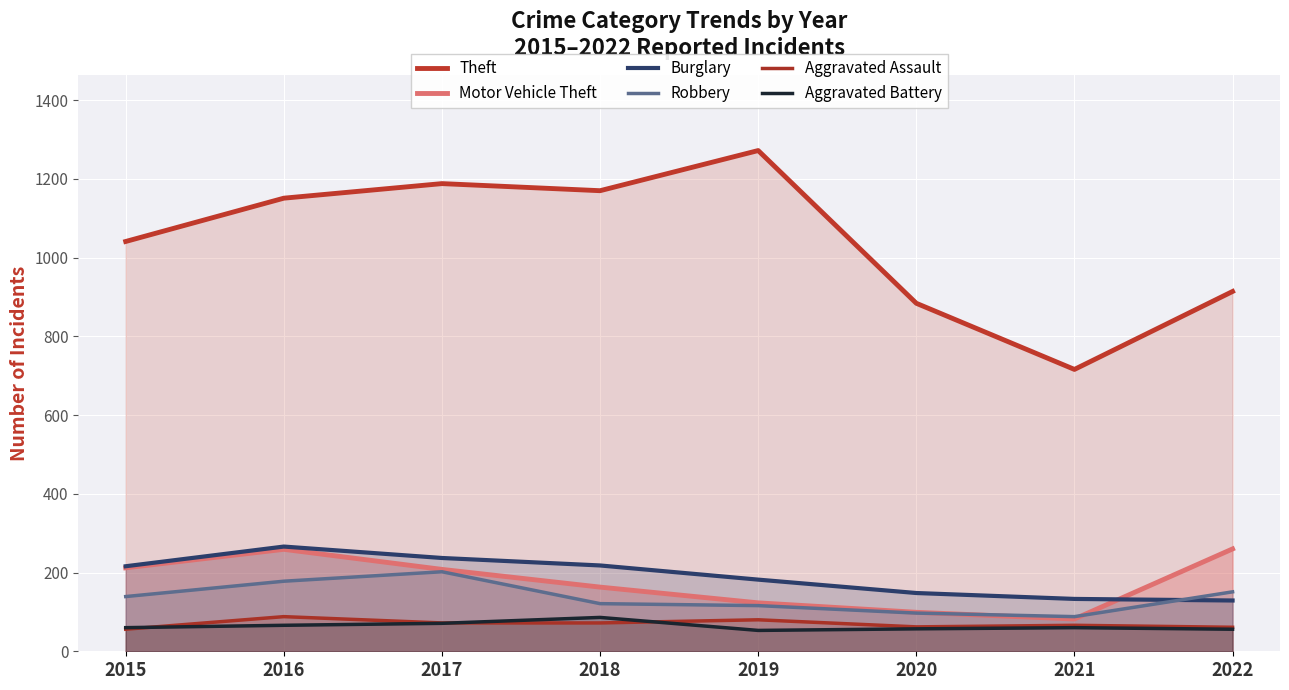

Count the Burglary values in the range 148 to 237.

5